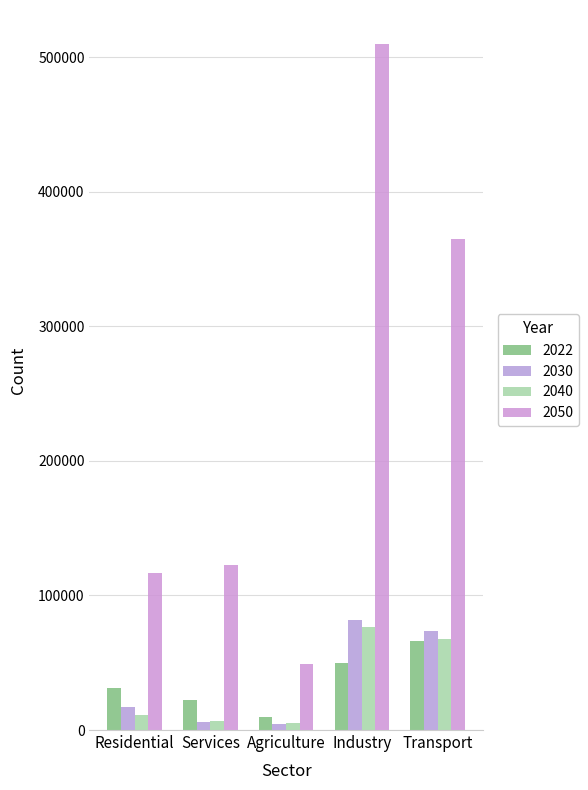

Which series has the largest range (max minus min)?

2050